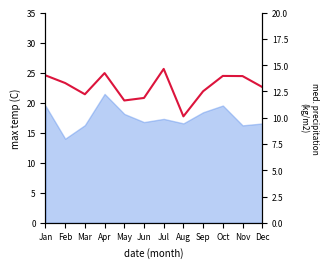

How many categories are shown in the chart?

12